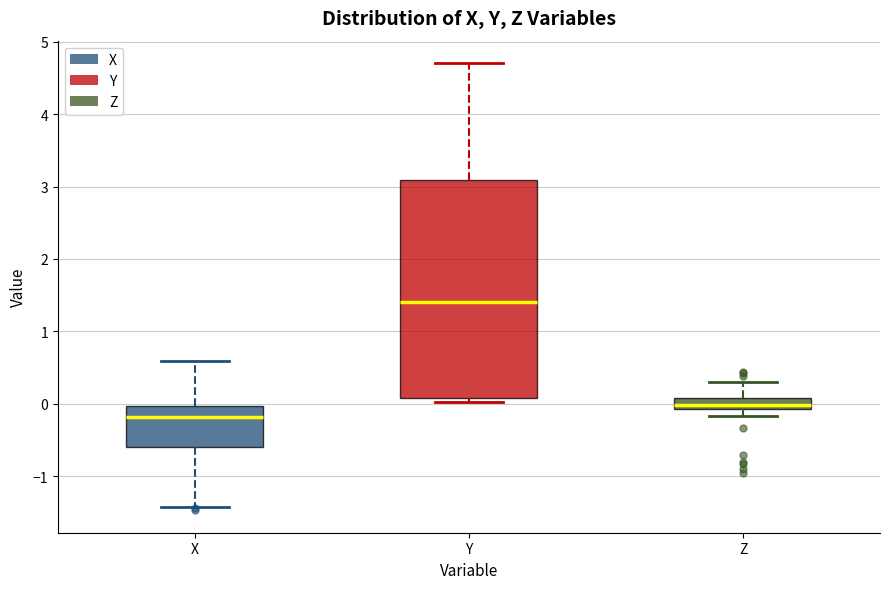

Which box has the highest median line?

Y